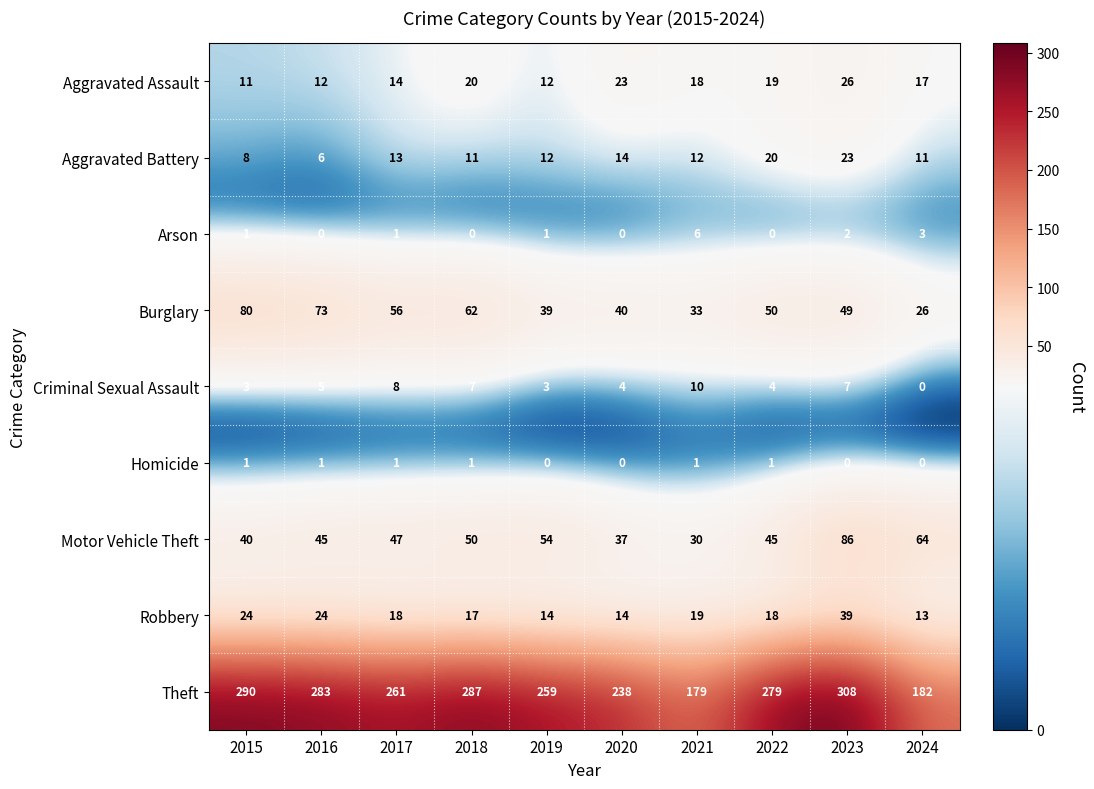

How many data points in Theft are less than 279?

5